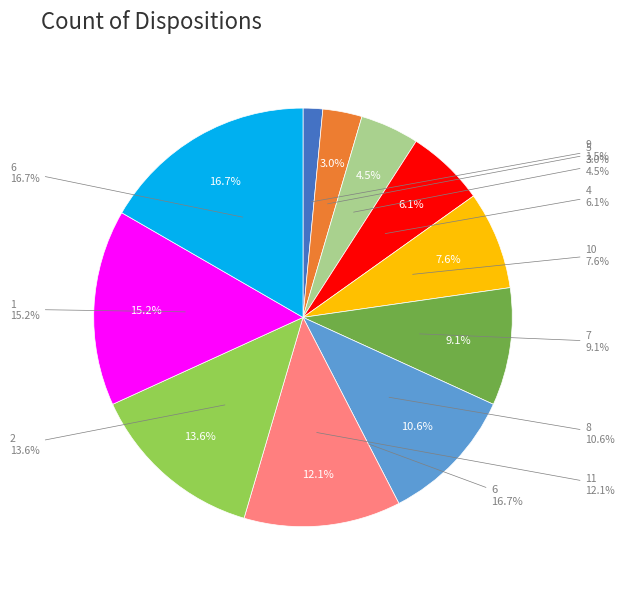

What percentage is the 5 slice, to the nearest percent?

3%